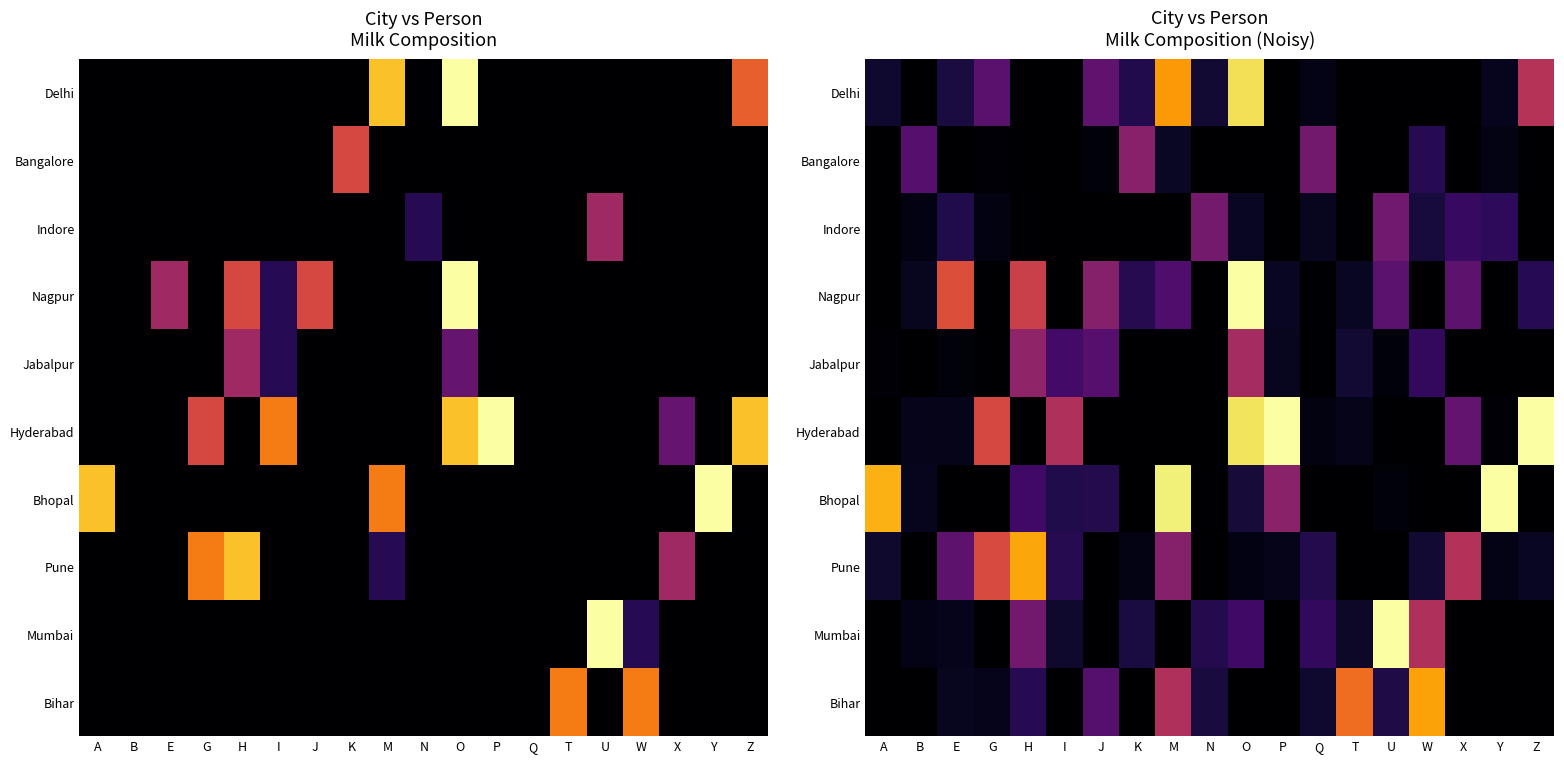

True or false: Bihar has a value of 0.0 at P.

True